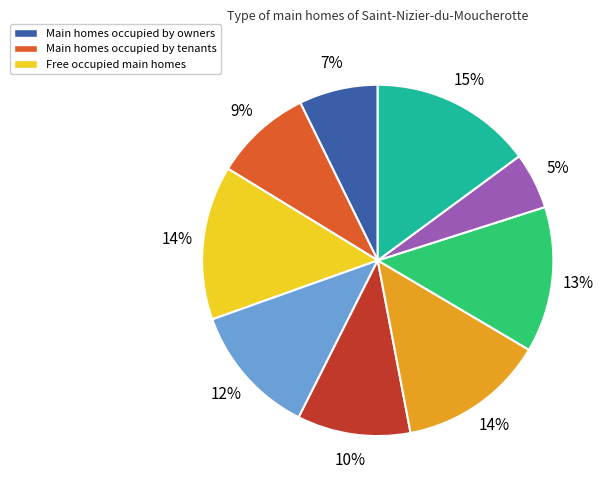

Is there any slice that represents more than half of the pie?

No